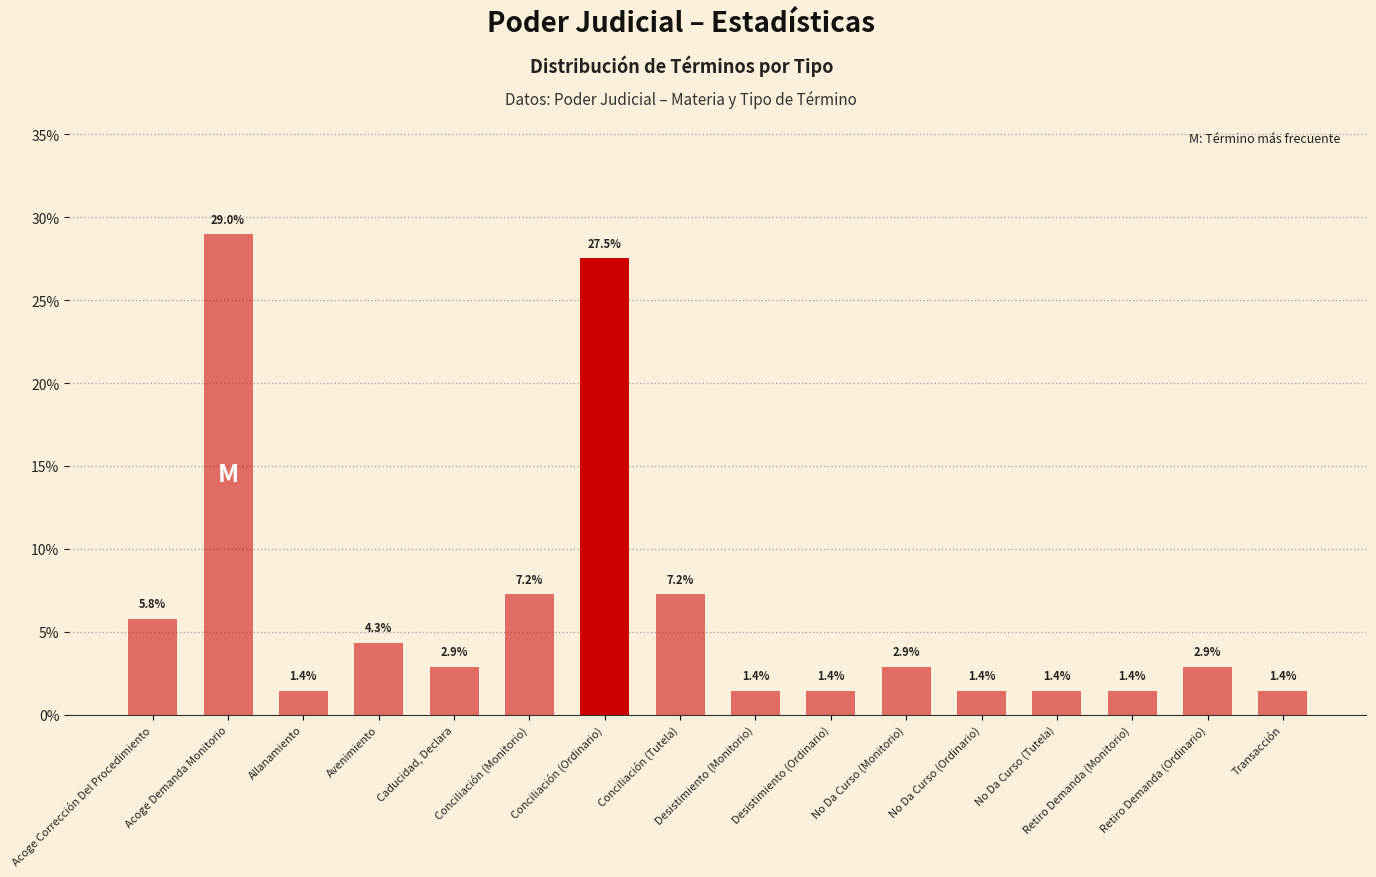

What is the difference between the maximum and minimum values?

27.5